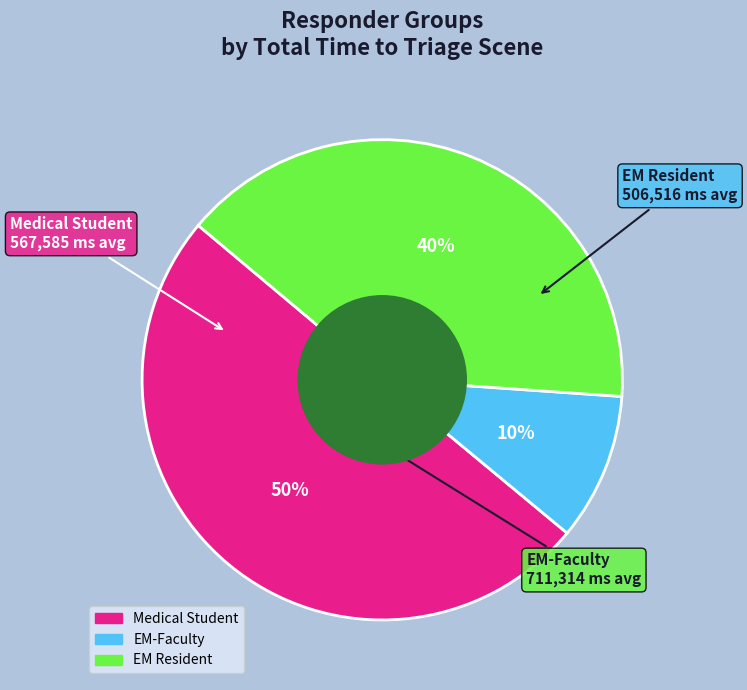

Which has a higher value, Medical Student or EM Resident?

Medical Student